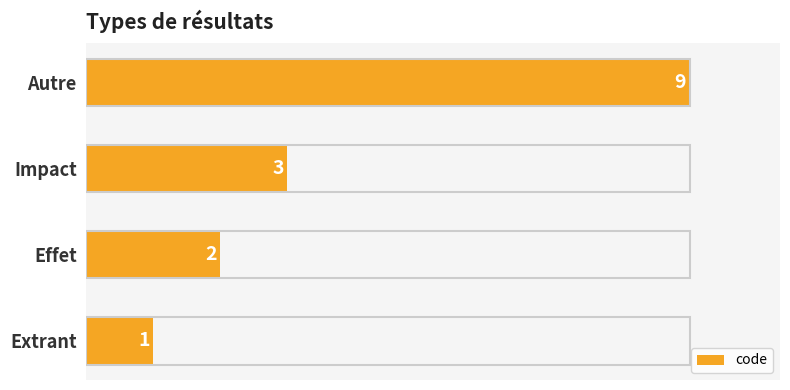

What is the change in value from Impact to Autre?

+6